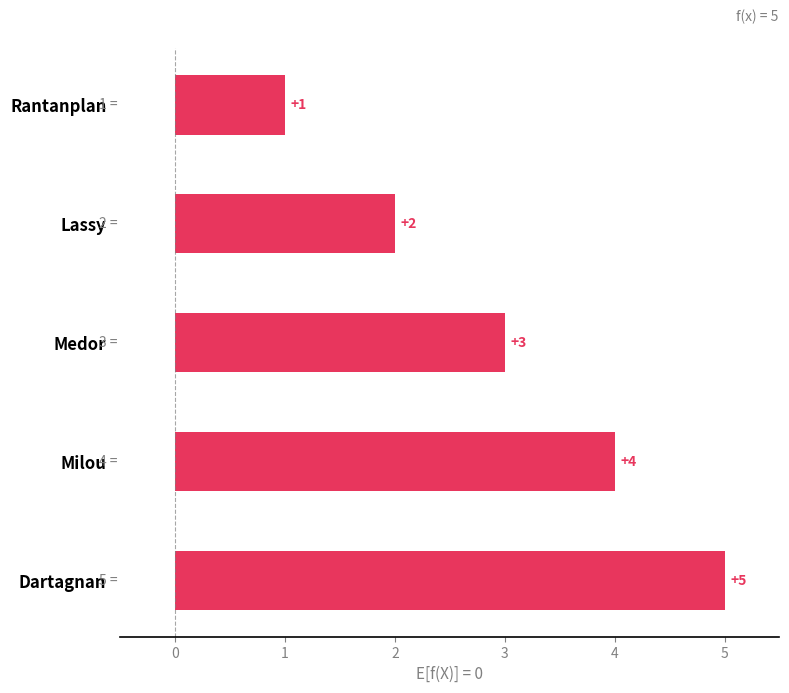

Between Milou and Rantanplan, which is larger?

Milou